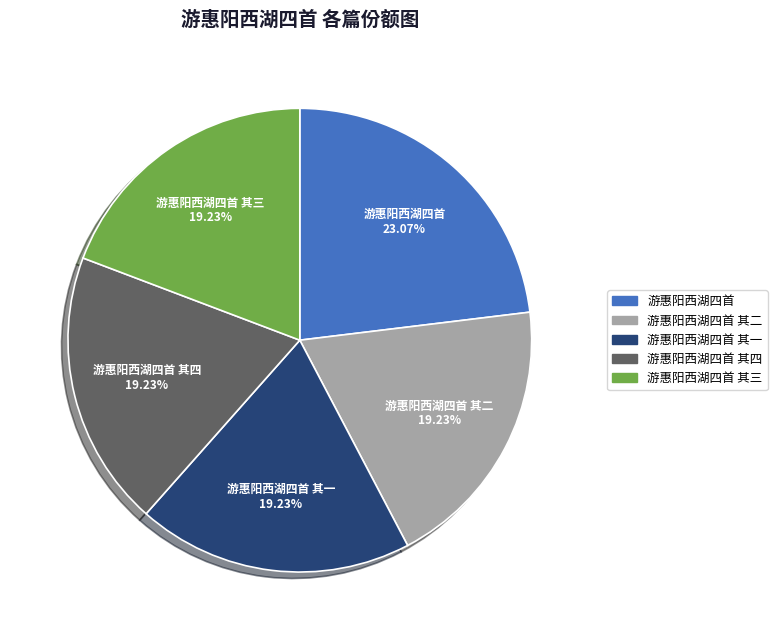

Does any single category account for the majority?

No